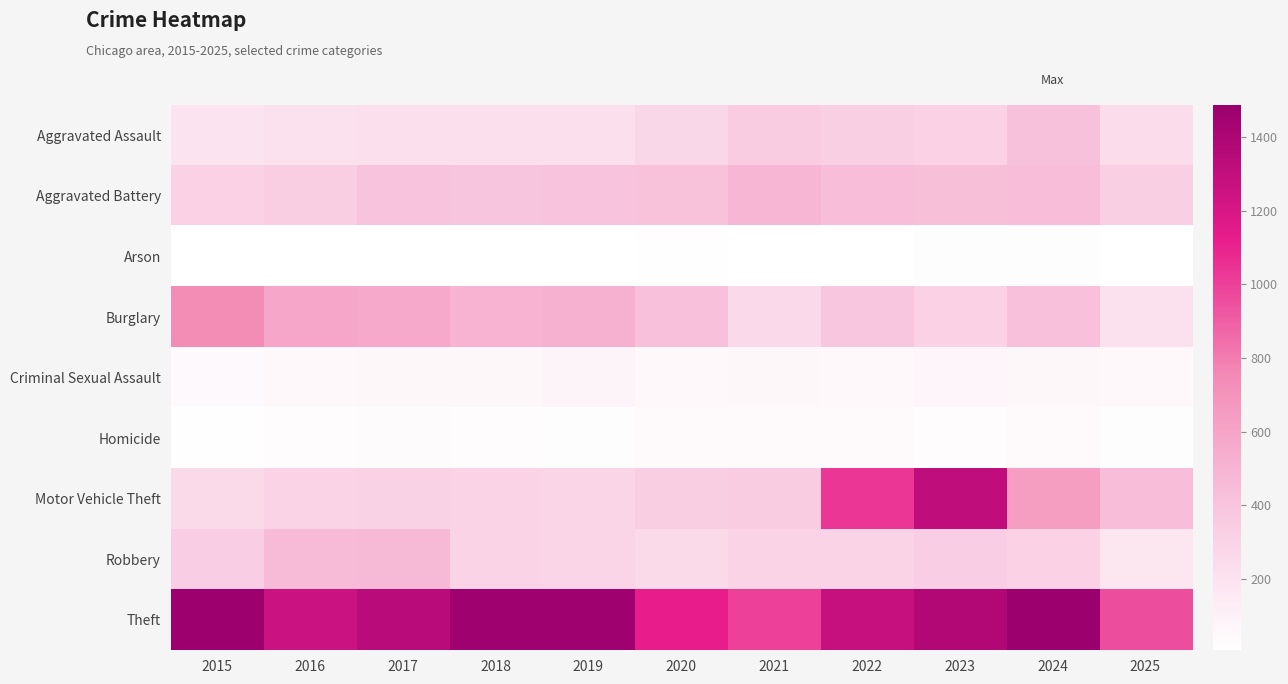

Which series has the largest total across all categories?

Theft